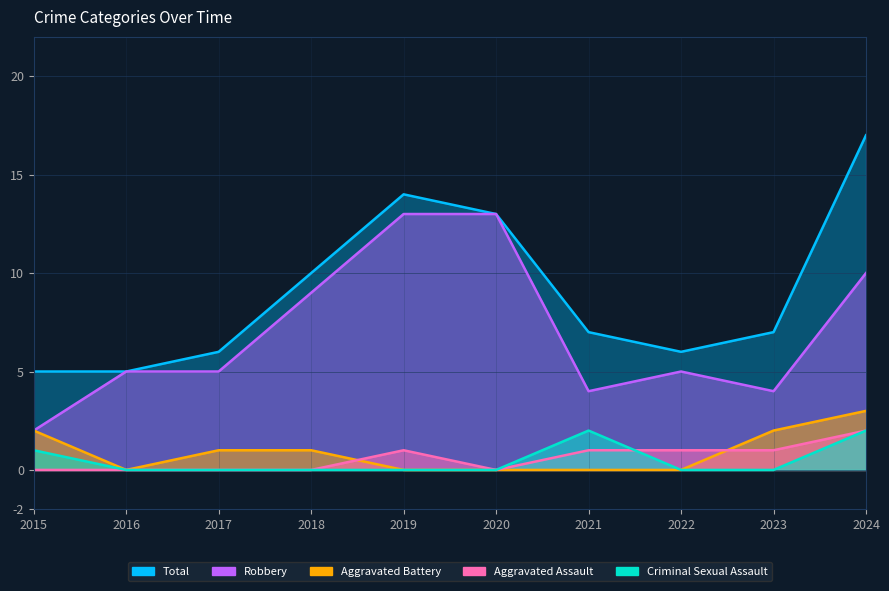

What is the sum of the Aggravated Battery values at 2015 and 2024?

5